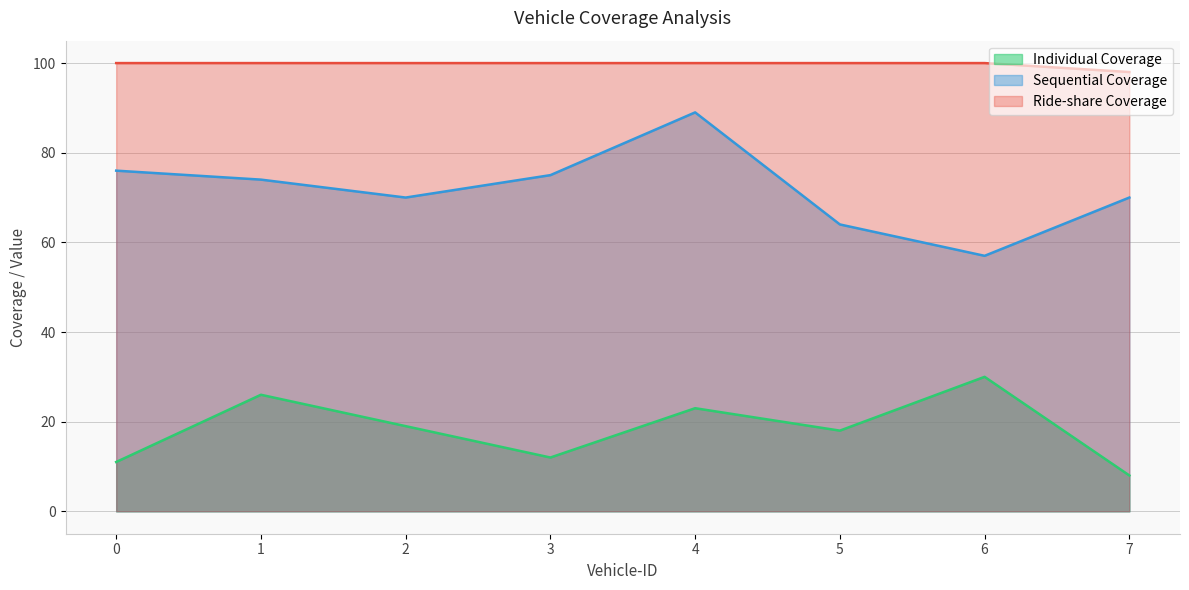

The Sequential Coverage series shows 70 at 2. True or false?

True